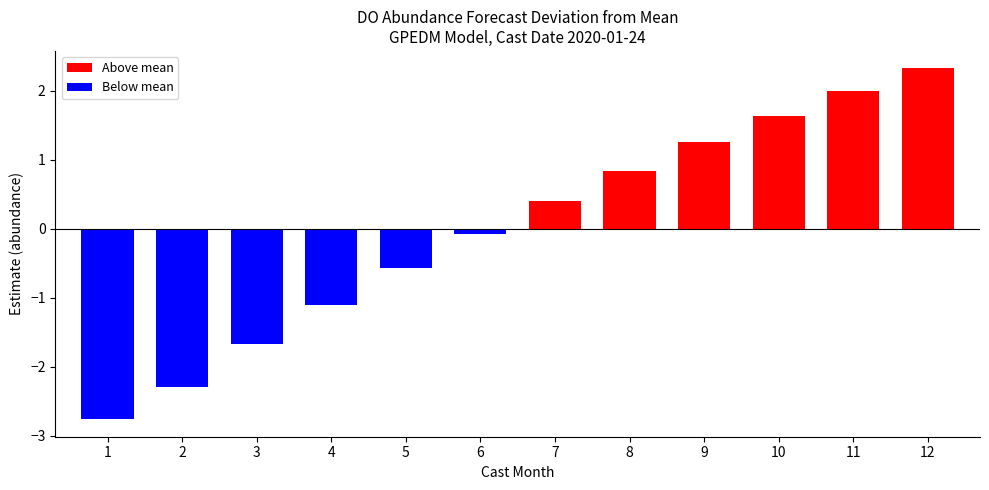

The chart shows a value of 17.1 at 8. True or false?

False